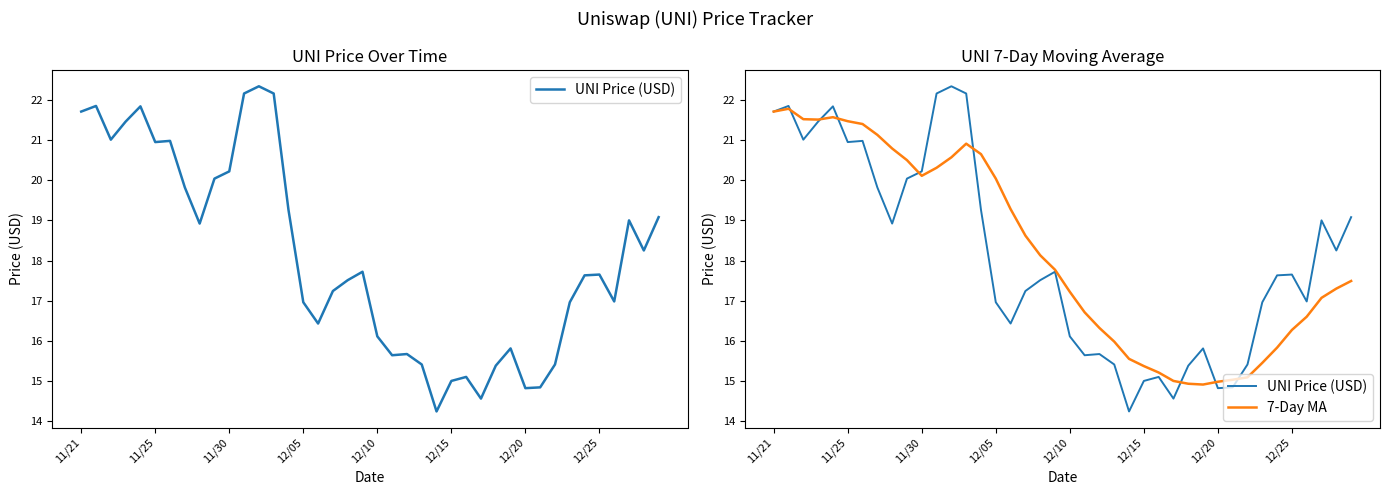

What are all the series names shown in the legend?

UNI Price (USD), 7-Day MA